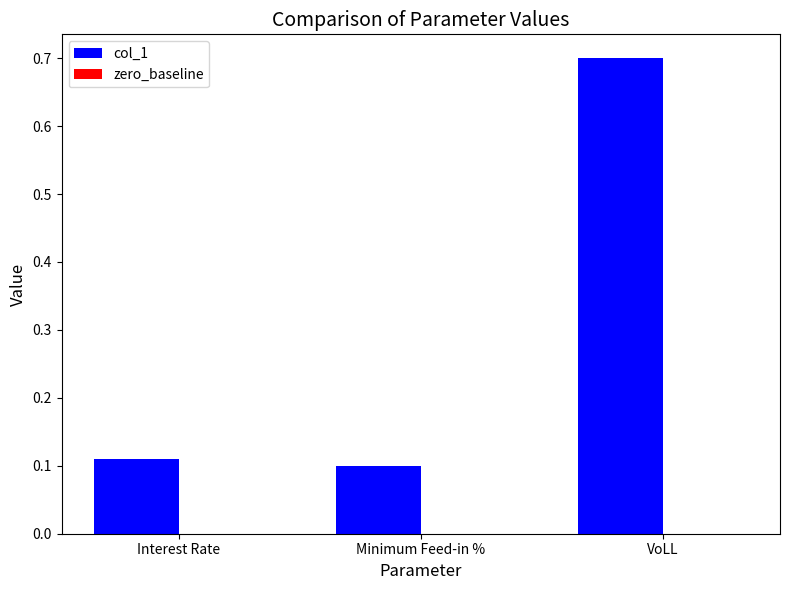

What position from the left is VoLL?

3